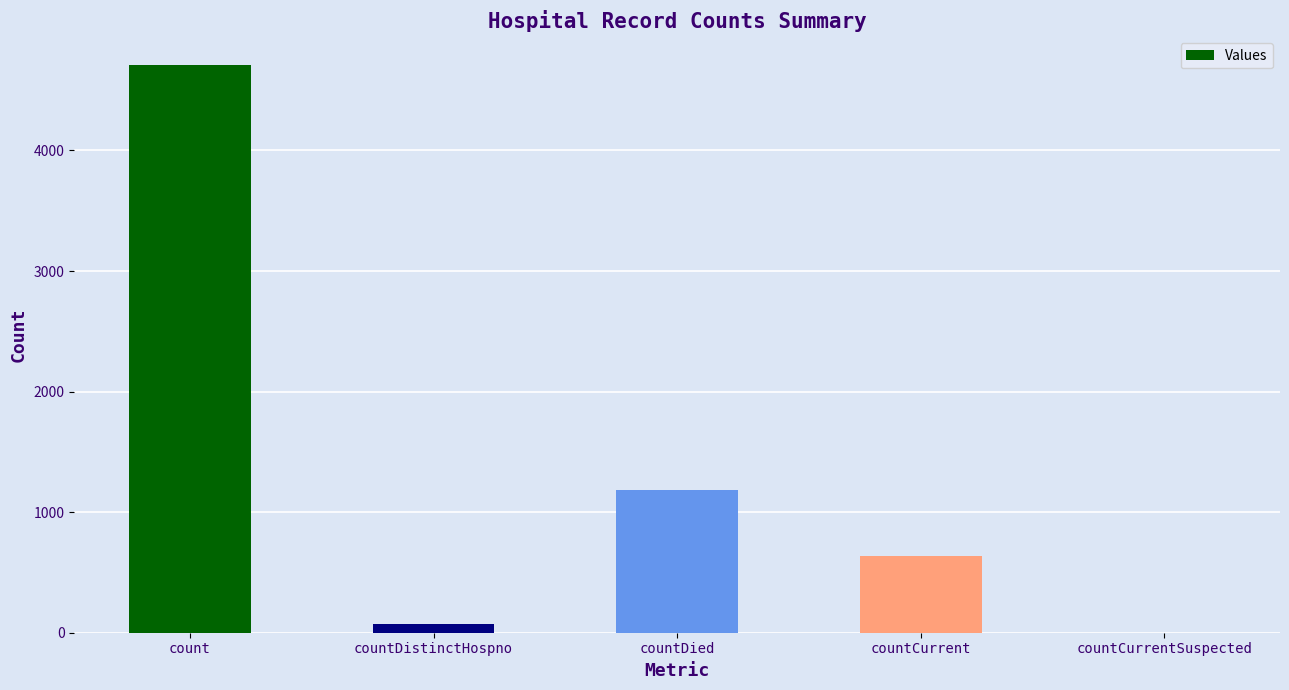

Which label corresponds to the largest value in the chart?

count